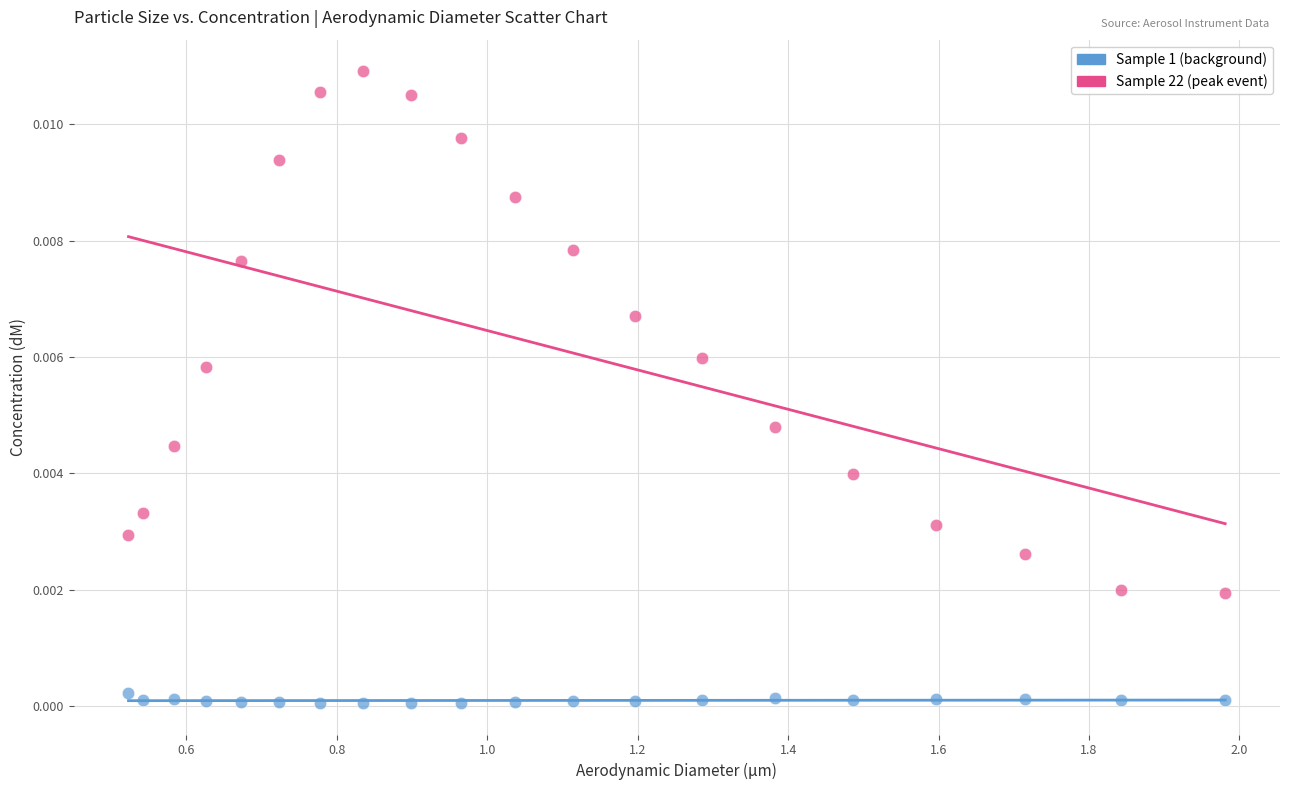

Which series has the largest Y range (max minus min)?

Sample 22 (peak event)